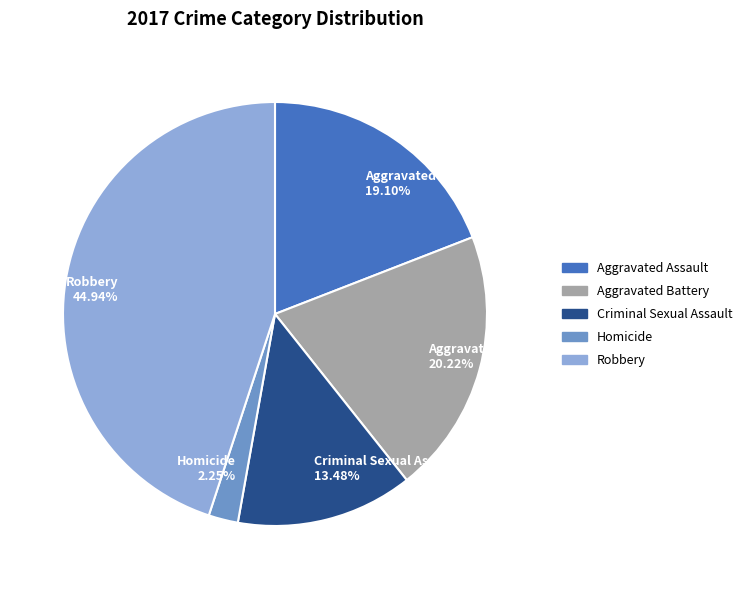

What percentage is NOT represented by Criminal Sexual Assault?

86.5%